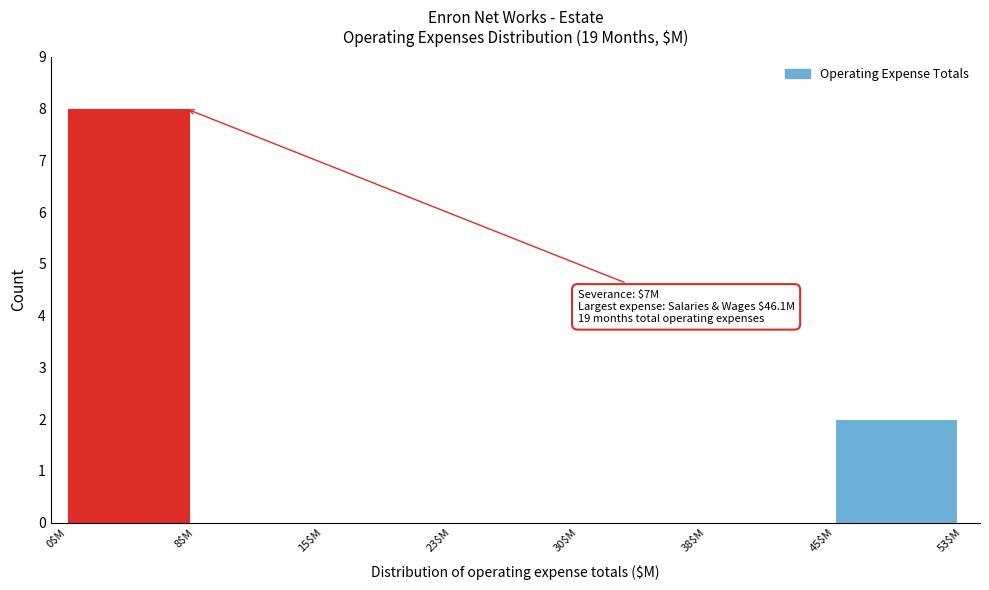

Over which range of the x-axis is the bar tallest?

0.1 to 7.6